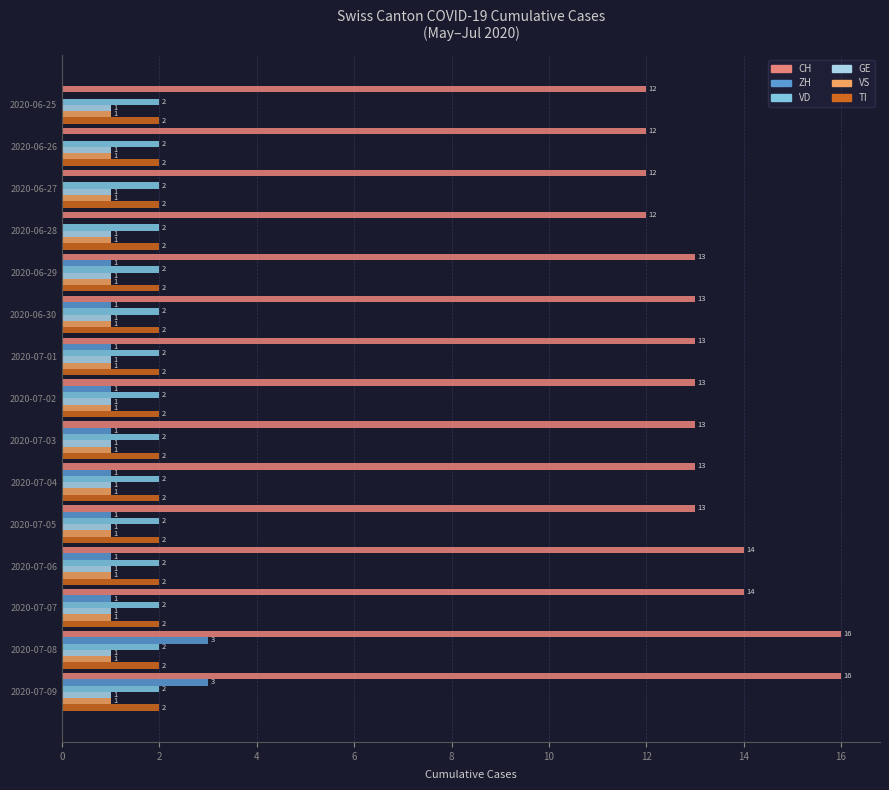

What is the total value across all series at 2020-07-06?

21